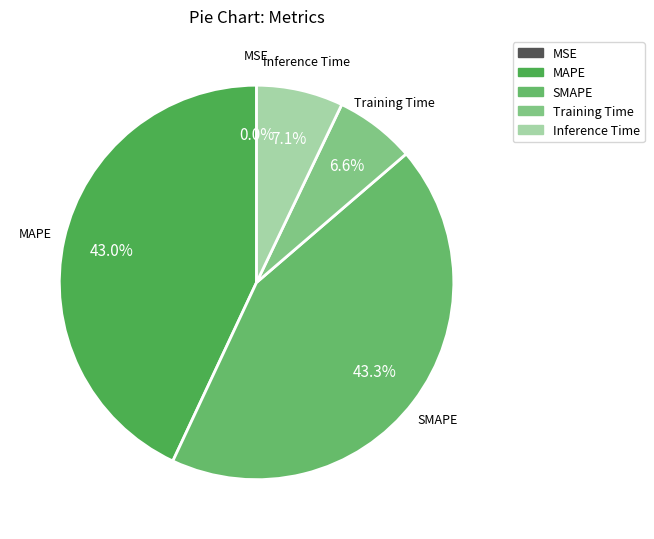

What portion of the pie excludes MAPE?

57.0%